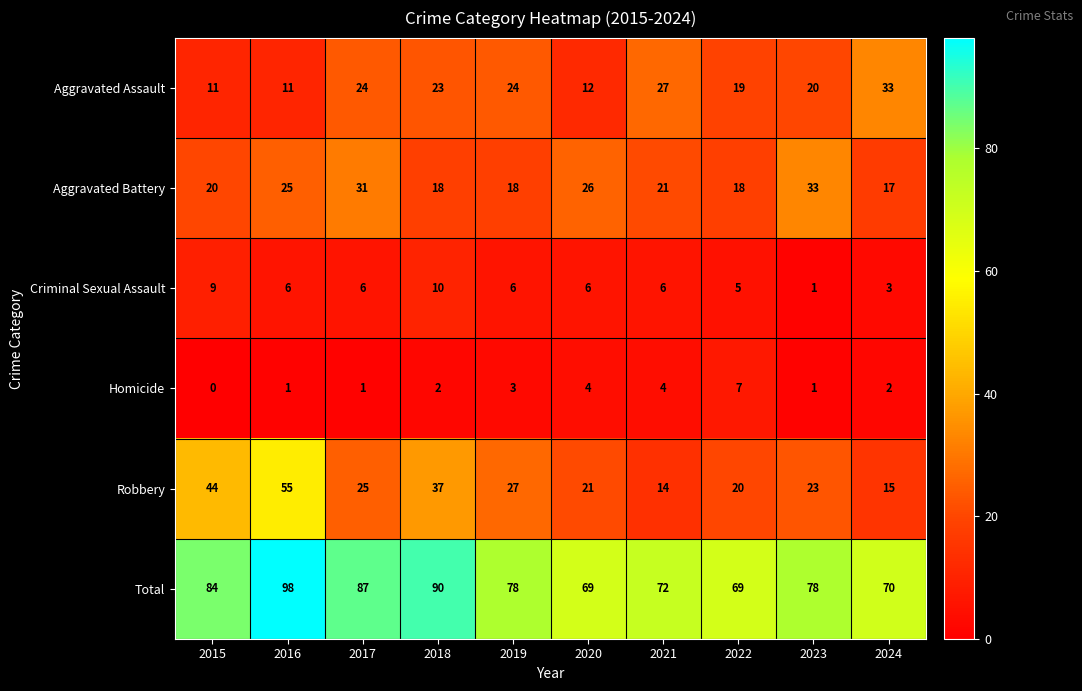

Which series has the widest spread of values?

Robbery